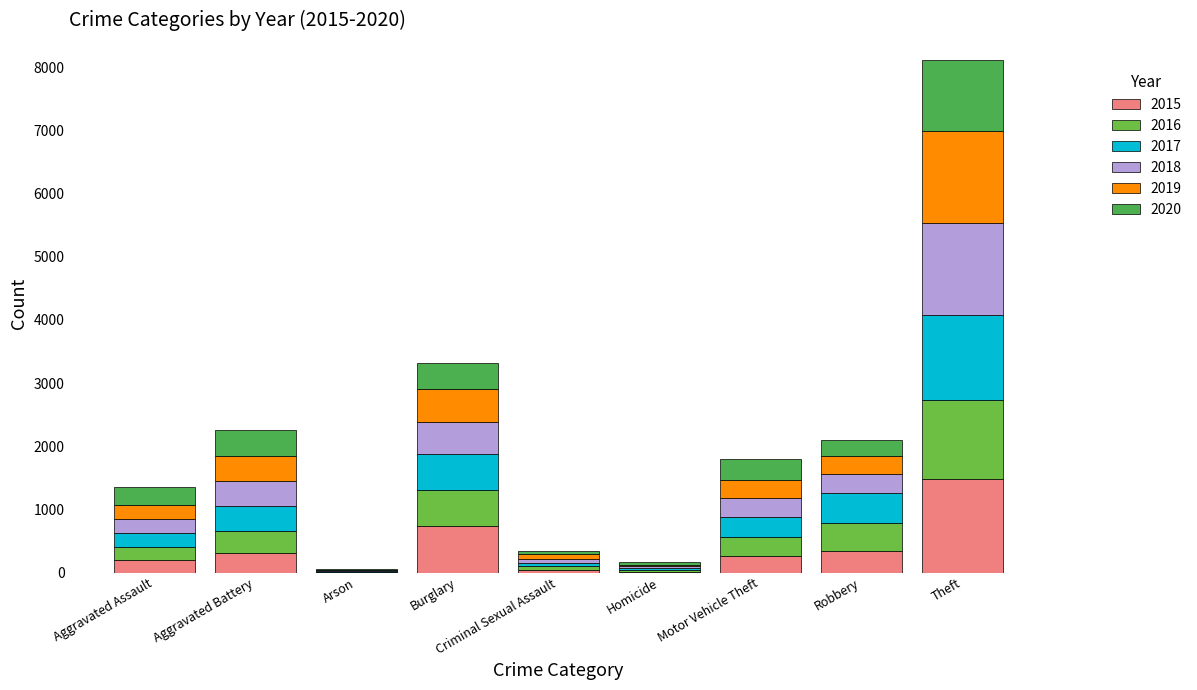

The 2019 series shows 367 at Aggravated Assault. True or false?

False